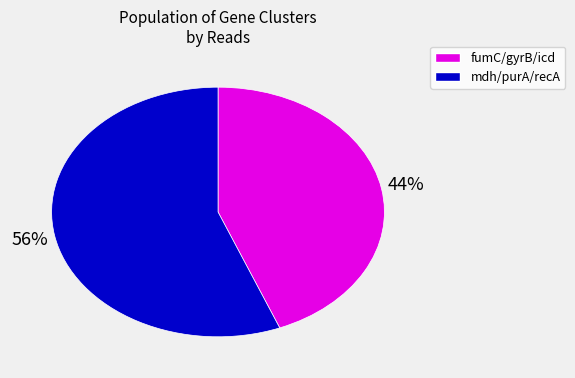

Is there a majority slice in this chart?

Yes